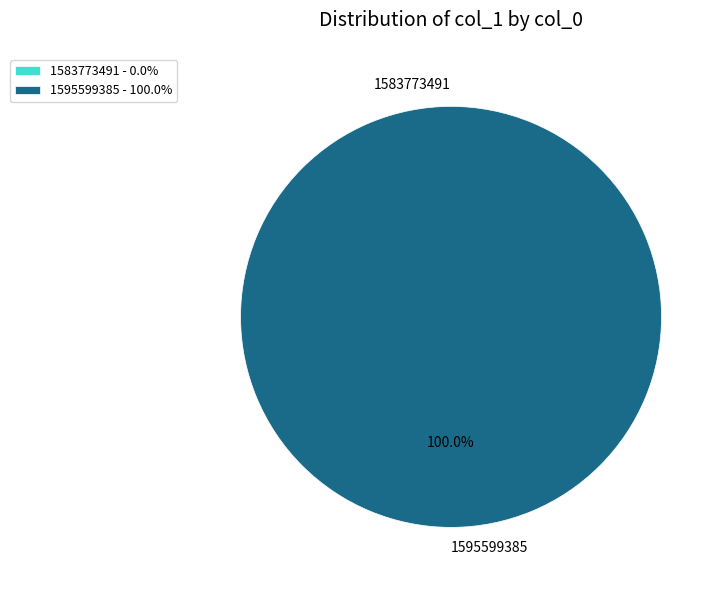

Do col_0=1595599385 and col_0=1583773491 together represent more than half of the pie?

Yes